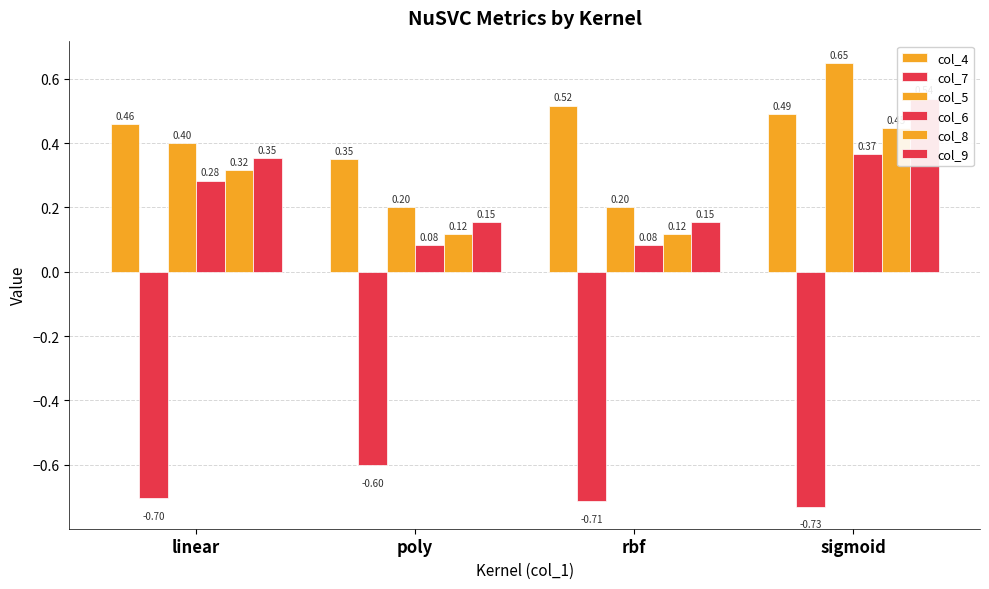

What is the difference between the col_4 values at linear and poly?

0.1